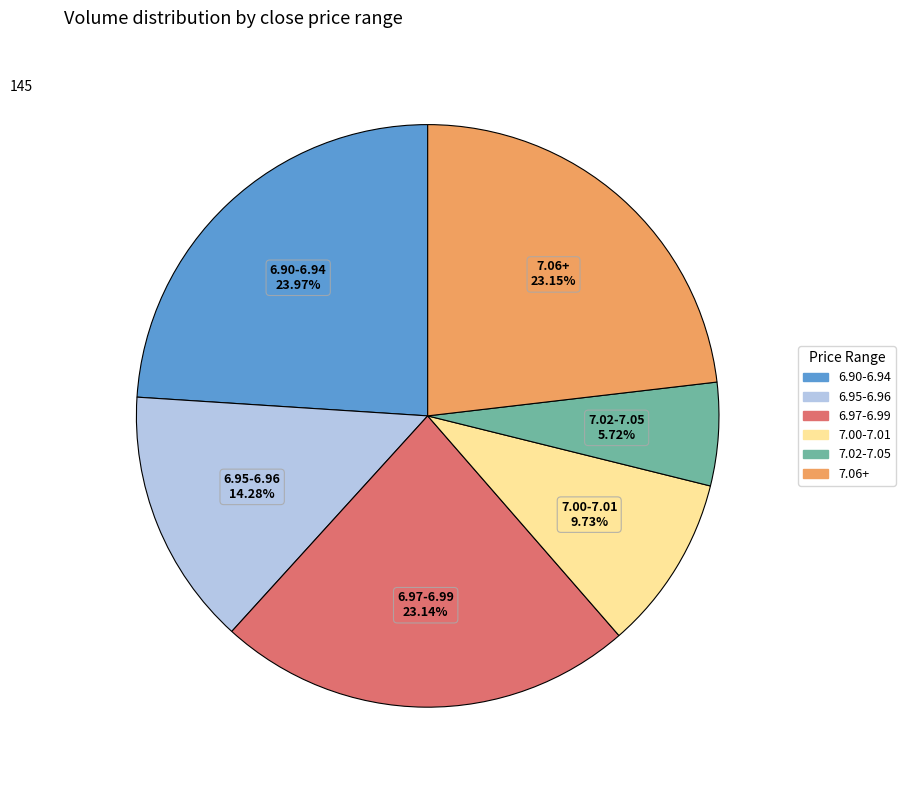

Is there a majority slice in this chart?

No